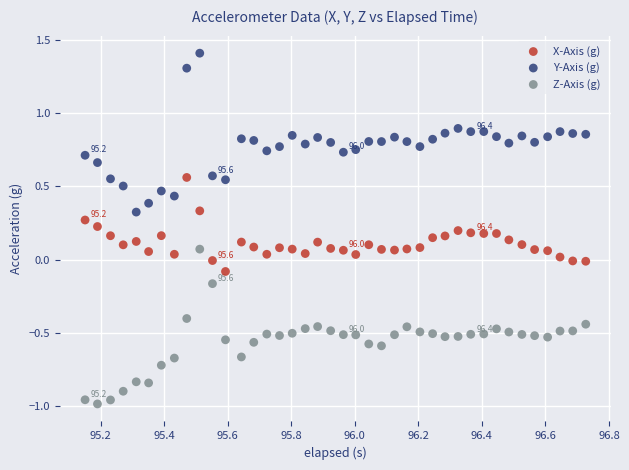

Which series has the widest spread of Y values?

Y-Axis (g)